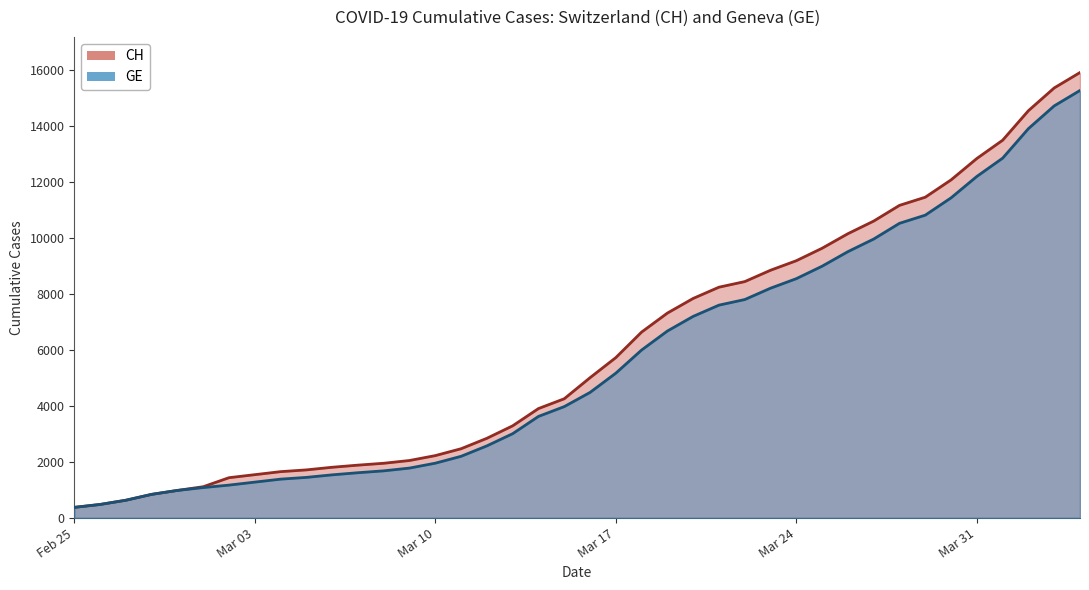

What is the spread (max minus min) of values at Mar 31?

642